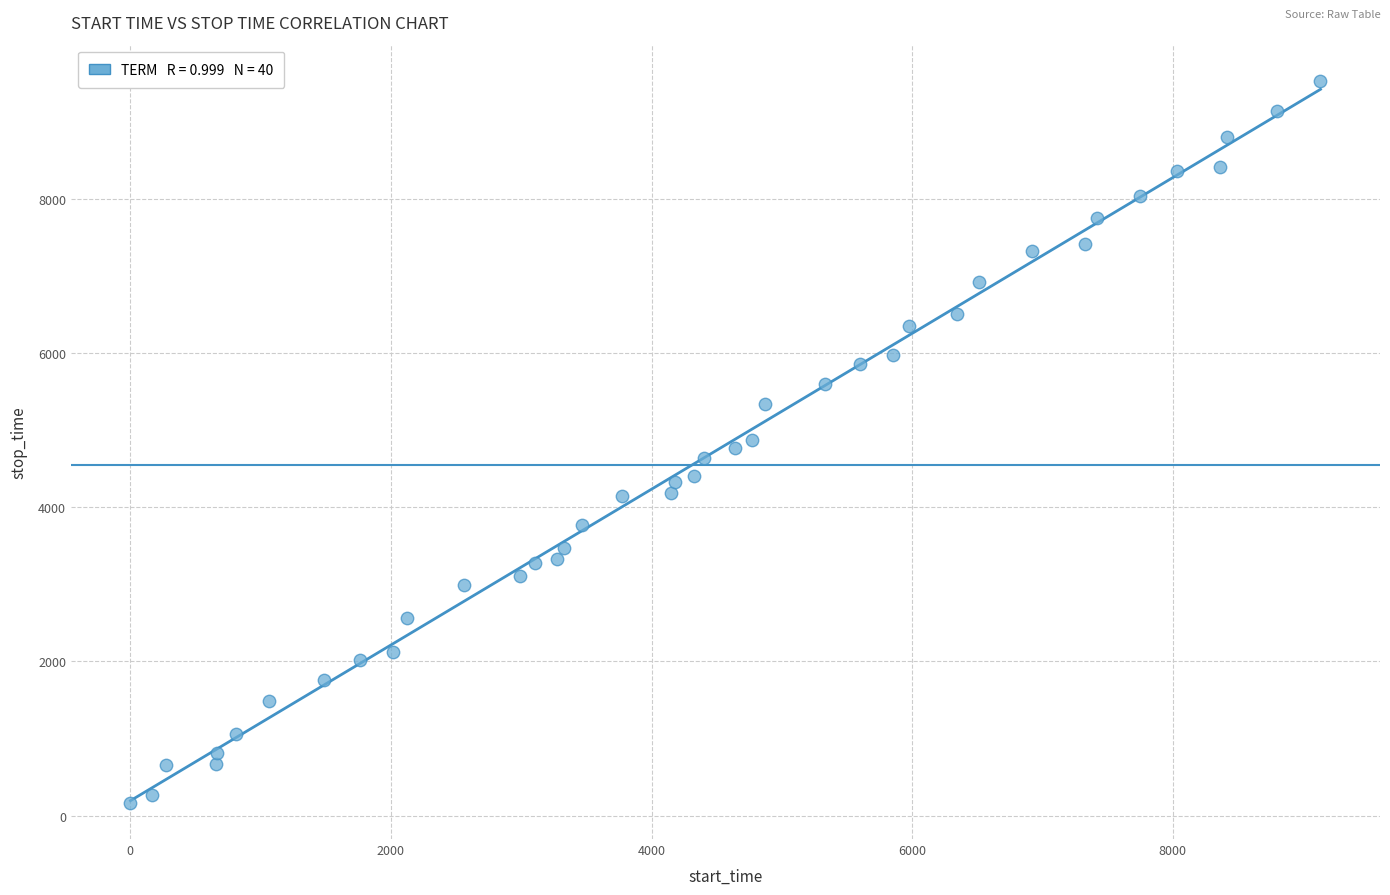

What is the range of Y values (max minus min)?

9363